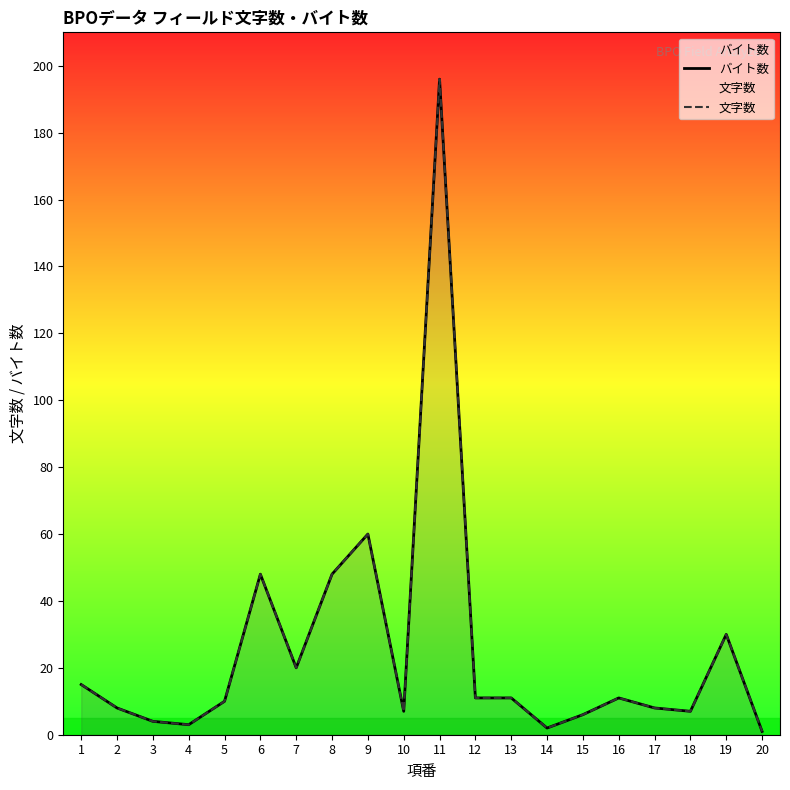

Where does the 文字数 series first go above 11?

1